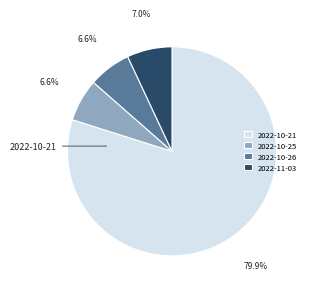

Between 2022-10-21 and 2022-11-03, which is larger?

2022-10-21